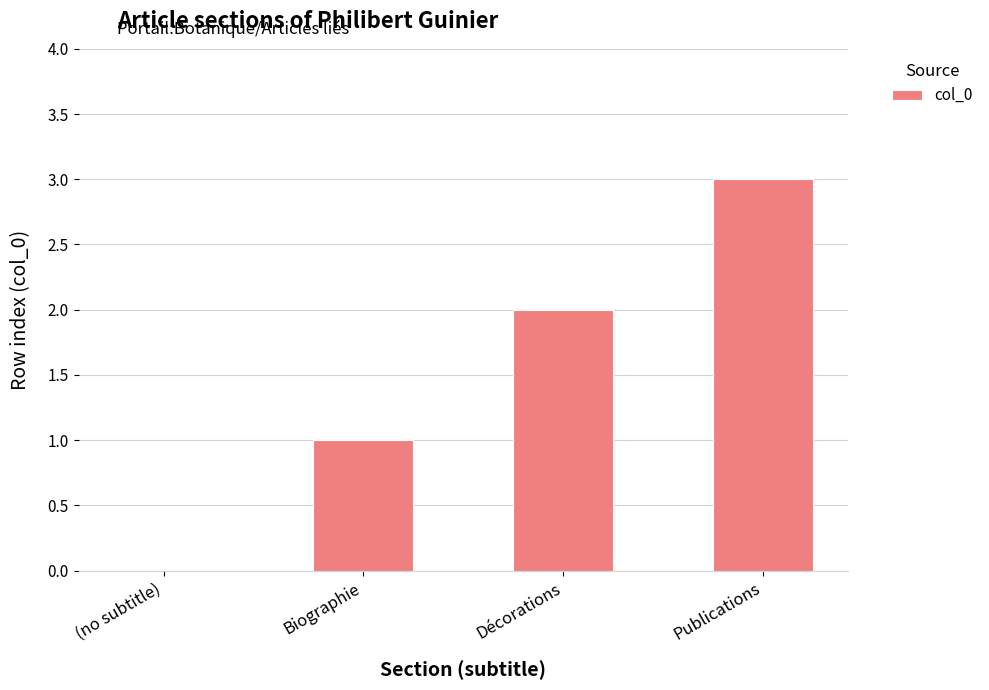

What value does the data have at Biographie?

1